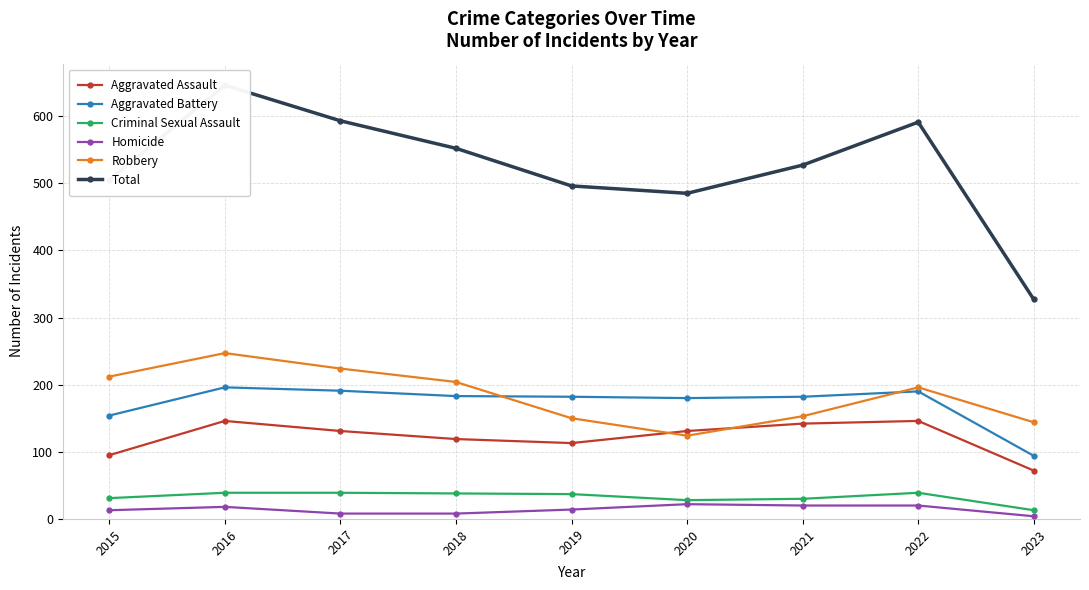

How many Homicide values are between 8 and 20?

7